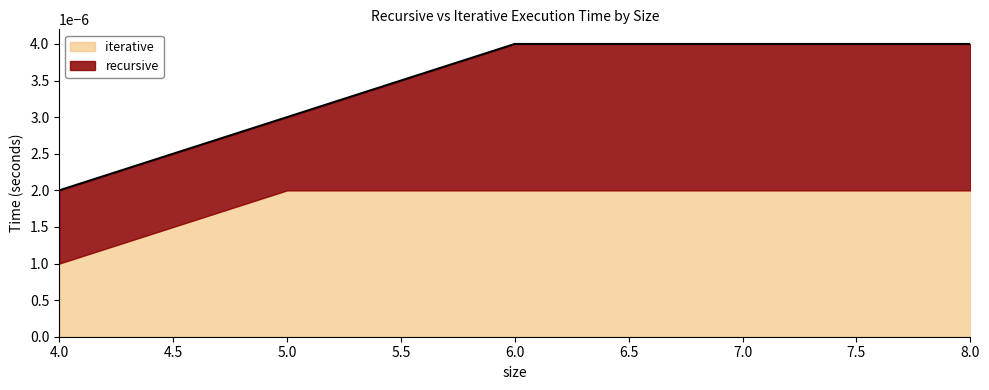

True or false: recursive and iterative cross at least once.

False